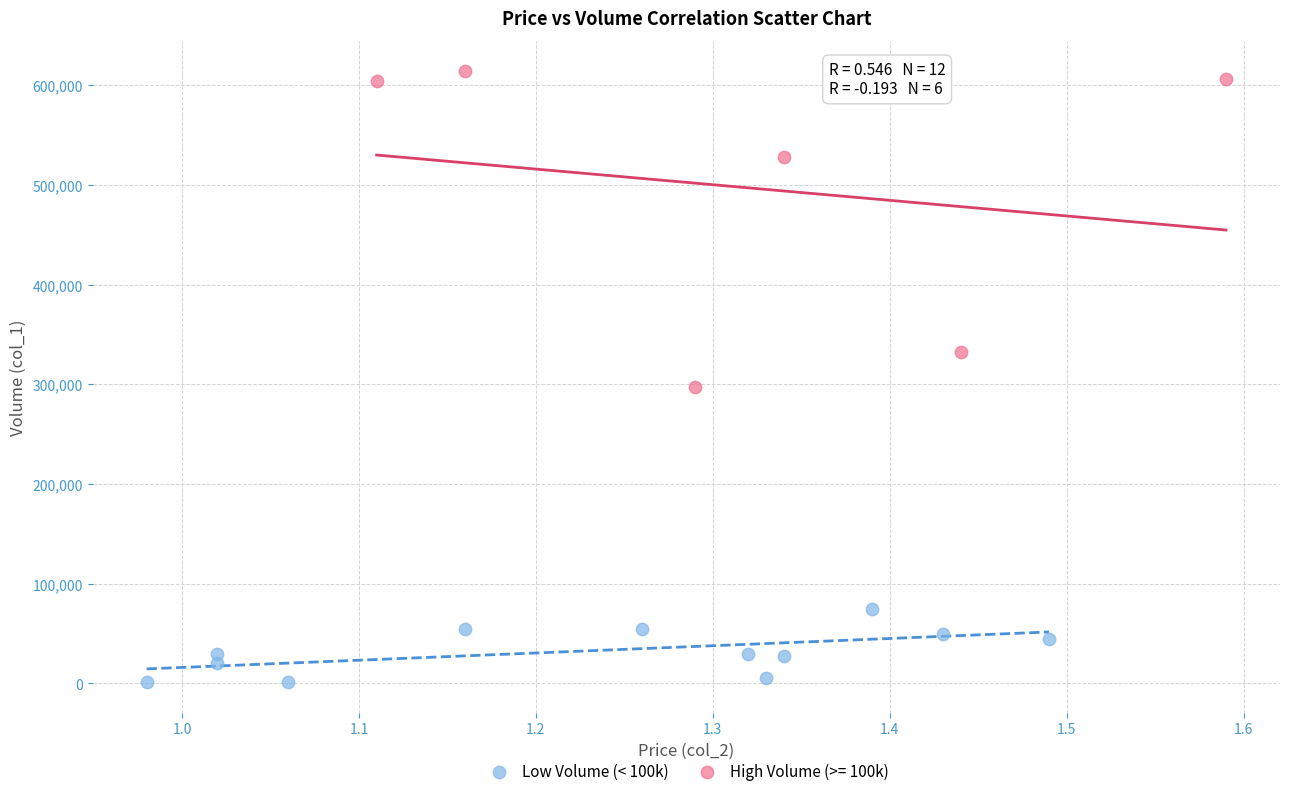

Which series contains the lowest Y value?

Low Volume (< 100k)